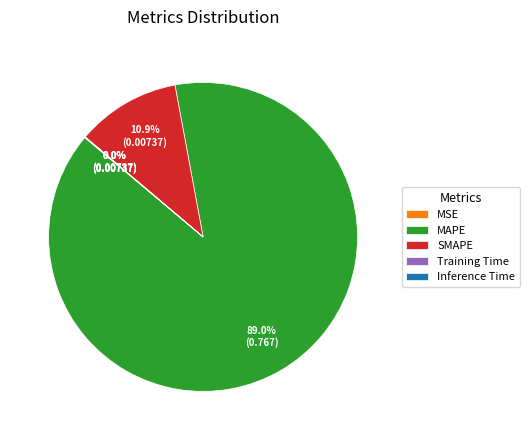

Is there a majority slice in this chart?

Yes